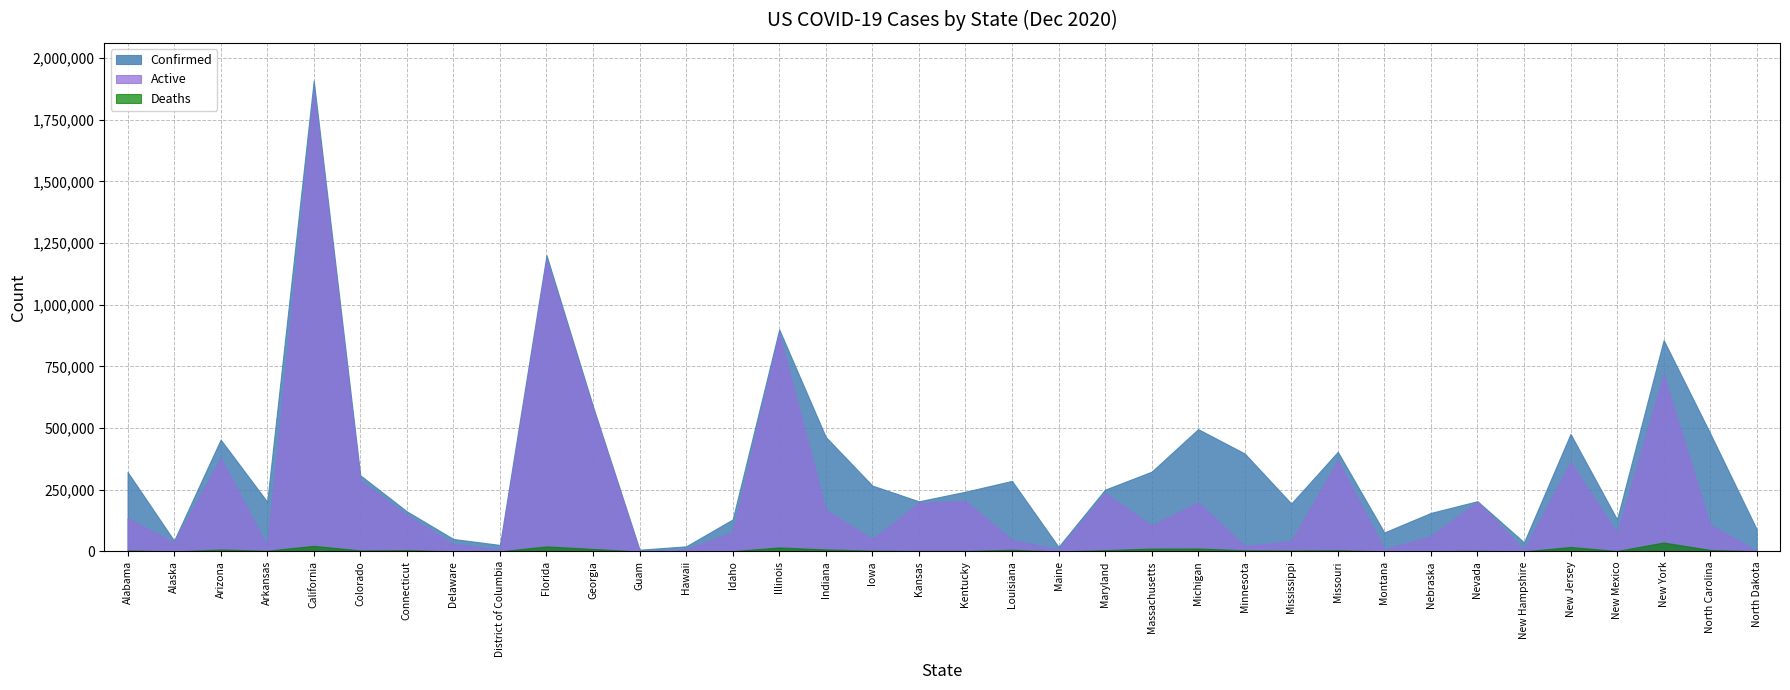

Is it true that Deaths equals 4368 at Colorado?

True